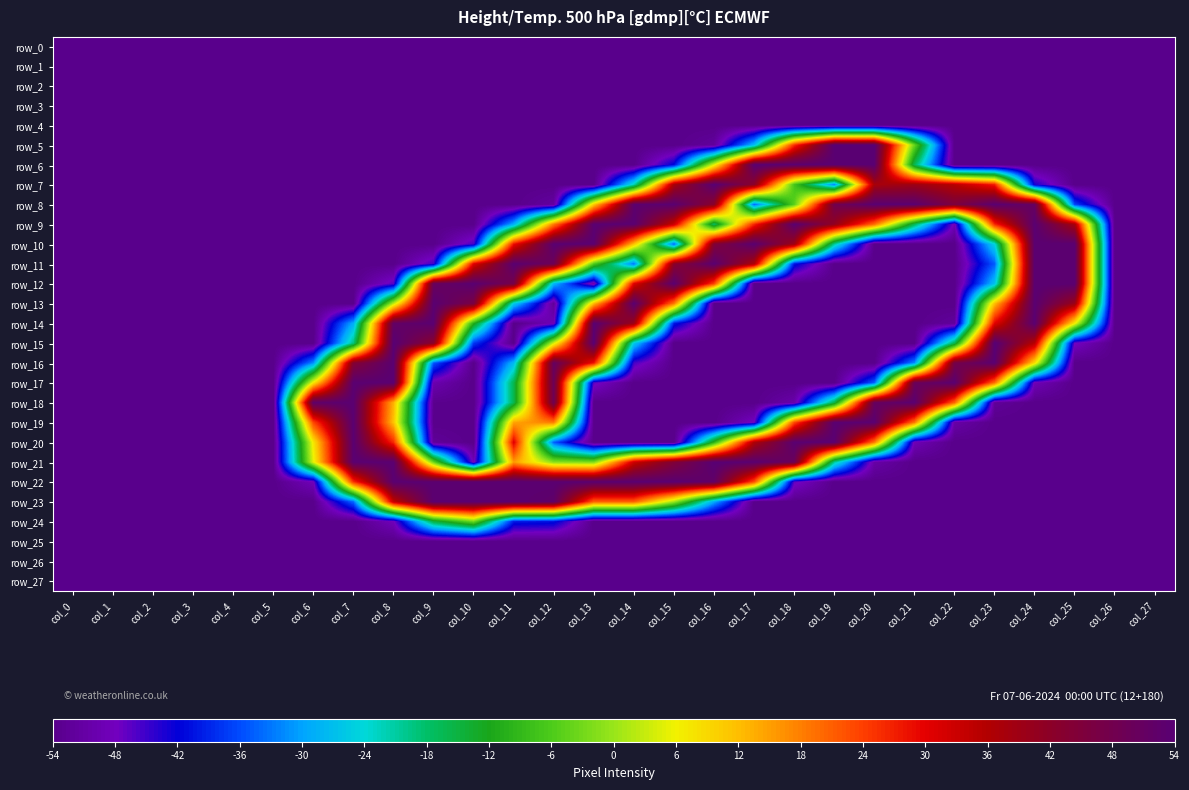

Reading left to right, extract all data points from this chart.

row_0: -54.0	-54.0	-54.0	-54.0	-54.0	-54.0	-54.0	-54.0	-54.0	-54.0	-54.0	-54.0	-54.0	-54.0	-54.0	-54.0	-54.0	-54.0	-54.0	-54.0	-54.0	-54.0	-54.0	-54.0	-54.0	-54.0	-54.0	-54.0
row_1: -54.0	-54.0	-54.0	-54.0	-54.0	-54.0	-54.0	-54.0	-54.0	-54.0	-54.0	-54.0	-54.0	-54.0	-54.0	-54.0	-54.0	-54.0	-54.0	-54.0	-54.0	-54.0	-54.0	-54.0	-54.0	-54.0	-54.0	-54.0
row_2: -54.0	-54.0	-54.0	-54.0	-54.0	-54.0	-54.0	-54.0	-54.0	-54.0	-54.0	-54.0	-54.0	-54.0	-54.0	-54.0	-54.0	-54.0	-54.0	-54.0	-54.0	-54.0	-54.0	-54.0	-54.0	-54.0	-54.0	-54.0
row_3: -54.0	-54.0	-54.0	-54.0	-54.0	-54.0	-54.0	-54.0	-54.0	-54.0	-54.0	-54.0	-54.0	-54.0	-54.0	-54.0	-54.0	-54.0	-54.0	-54.0	-54.0	-54.0	-54.0	-54.0	-54.0	-54.0	-54.0	-54.0
row_4: -54.0	-54.0	-54.0	-54.0	-54.0	-54.0	-54.0	-54.0	-54.0	-54.0	-54.0	-54.0	-54.0	-54.0	-54.0	-54.0	-54.0	-54.0	-54.0	-54.0	-54.0	-54.0	-54.0	-54.0	-54.0	-54.0	-54.0	-54.0
row_5: -54.0	-54.0	-54.0	-54.0	-54.0	-54.0	-54.0	-54.0	-54.0	-54.0	-54.0	-54.0	-54.0	-54.0	-54.0	-54.0	-51.9	-27.2	25.5	54.0	54.0	-3.8	-54.0	-54.0	-54.0	-54.0	-54.0	-54.0
row_6: -54.0	-54.0	-54.0	-54.0	-54.0	-54.0	-54.0	-54.0	-54.0	-54.0	-54.0	-54.0	-54.0	-54.0	-54.0	-41.2	5.1	53.6	53.6	53.6	53.6	-16.6	-54.0	-54.0	-54.0	-54.0	-54.0	-54.0
row_7: -54.0	-54.0	-54.0	-54.0	-54.0	-54.0	-54.0	-54.0	-54.0	-54.0	-54.0	-54.0	-54.0	-54.0	-22.1	37.4	54.0	42.5	-6.8	-31.9	37.4	39.1	35.3	27.2	-42.9	-54.0	-54.0	-54.0
row_8: -54.0	-54.0	-54.0	-54.0	-54.0	-54.0	-54.0	-54.0	-54.0	-54.0	-54.0	-54.0	-51.4	10.6	52.7	53.6	42.5	-34.0	-5.1	48.0	53.6	53.6	45.5	53.6	50.6	-36.6	-54.0	-54.0
row_9: -54.0	-54.0	-54.0	-54.0	-54.0	-54.0	-54.0	-54.0	-54.0	-54.0	-54.0	-28.9	18.3	53.6	53.6	33.2	-17.9	26.4	53.6	41.2	20.0	-16.6	-48.9	26.4	53.6	37.4	-54.0	-54.0
row_10: -54.0	-54.0	-54.0	-54.0	-54.0	-54.0	-54.0	-54.0	-54.0	-54.0	-45.5	28.5	53.6	53.6	11.5	-34.4	44.2	53.6	39.1	-20.4	-54.0	-54.0	-54.0	-24.7	53.6	53.6	-54.0	-54.0
row_11: -54.0	-54.0	-54.0	-54.0	-54.0	-54.0	-54.0	-54.0	-54.0	-45.1	30.6	53.6	49.3	-6.0	-33.6	42.5	53.6	36.6	-40.4	-54.0	-54.0	-54.0	-54.0	-34.9	53.6	53.6	-54.0	-54.0
row_12: -54.0	-54.0	-54.0	-54.0	-54.0	-54.0	-54.0	-54.0	-46.3	50.2	53.6	47.2	-28.1	-50.6	30.6	53.6	23.8	-54.0	-54.0	-54.0	-54.0	-54.0	-54.0	-26.8	53.6	53.6	-54.0	-54.0
row_13: -54.0	-54.0	-54.0	-54.0	-54.0	-54.0	-54.0	-54.0	2.6	53.6	46.3	-25.5	-52.3	12.3	53.6	18.7	-54.0	-54.0	-54.0	-54.0	-54.0	-54.0	-54.0	11.9	53.6	39.5	-54.0	-54.0
row_14: -54.0	-54.0	-54.0	-54.0	-54.0	-54.0	-54.0	-28.9	51.4	53.6	-10.6	-54.0	-48.9	53.6	39.5	-40.0	-54.0	-54.0	-54.0	-54.0	-54.0	-54.0	-51.9	30.2	53.6	6.8	-54.0	-54.0
row_15: -54.0	-54.0	-54.0	-54.0	-54.0	-54.0	-54.0	-19.1	54.0	42.5	-37.4	-54.0	4.3	54.0	-25.9	-54.0	-54.0	-54.0	-54.0	-54.0	-54.0	-54.0	-16.2	54.4	35.3	-47.6	-54.0	-54.0
row_16: -54.0	-54.0	-54.0	-54.0	-54.0	-54.0	-31.5	43.8	53.6	-35.3	-54.0	-27.6	51.0	28.1	-45.5	-54.0	-54.0	-54.0	-54.0	-54.0	-54.0	-31.5	47.2	53.6	8.5	-54.0	-54.0	-54.0
row_17: -54.0	-54.0	-54.0	-54.0	-54.0	-54.0	7.2	53.6	53.6	-49.7	-54.0	-16.2	49.7	-46.8	-54.0	-54.0	-54.0	-54.0	-54.0	-54.0	-34.4	49.7	53.6	19.6	-48.9	-54.0	-54.0	-54.0
row_18: -54.0	-54.0	-54.0	-54.0	-54.0	-54.0	52.3	53.6	13.2	-53.6	-54.0	-16.2	48.9	-54.0	-54.0	-54.0	-54.0	-54.0	-50.2	-15.7	50.6	53.6	20.4	-52.3	-54.0	-54.0	-54.0	-54.0
row_19: -54.0	-54.0	-54.0	-54.0	-54.0	-54.0	23.4	53.6	11.5	-54.0	-54.0	14.5	18.3	-54.0	-54.0	-54.0	-54.0	-47.6	23.0	53.6	53.6	18.7	-50.6	-54.0	-54.0	-54.0	-54.0	-54.0
row_20: -54.0	-54.0	-54.0	-54.0	-54.0	-54.0	7.2	53.6	25.9	-52.3	-54.0	30.6	-34.9	-54.0	-54.0	-54.0	-9.8	36.6	53.6	53.6	18.7	-48.9	-54.0	-54.0	-54.0	-54.0	-54.0	-54.0
row_21: -54.0	-54.0	-54.0	-54.0	-54.0	-54.0	5.1	53.6	53.6	-3.8	-48.9	15.3	-1.3	-2.1	32.7	44.6	54.0	53.6	49.7	-20.4	-50.6	-54.0	-54.0	-54.0	-54.0	-54.0	-54.0	-54.0
row_22: -54.0	-54.0	-54.0	-54.0	-54.0	-54.0	-48.5	25.5	53.6	53.6	53.6	53.6	53.6	53.6	53.6	53.6	51.9	22.5	-46.8	-54.0	-54.0	-54.0	-54.0	-54.0	-54.0	-54.0	-54.0	-54.0
row_23: -54.0	-54.0	-54.0	-54.0	-54.0	-54.0	-54.0	-34.0	33.6	53.6	53.6	53.6	52.3	20.8	20.8	0.4	-29.3	-54.0	-54.0	-54.0	-54.0	-54.0	-54.0	-54.0	-54.0	-54.0	-54.0	-54.0
row_24: -54.0	-54.0	-54.0	-54.0	-54.0	-54.0	-54.0	-54.0	-48.5	-15.3	-3.4	-40.0	-40.8	-54.0	-54.0	-54.0	-54.0	-54.0	-54.0	-54.0	-54.0	-54.0	-54.0	-54.0	-54.0	-54.0	-54.0	-54.0
row_25: -54.0	-54.0	-54.0	-54.0	-54.0	-54.0	-54.0	-54.0	-54.0	-54.0	-54.0	-54.0	-54.0	-54.0	-54.0	-54.0	-54.0	-54.0	-54.0	-54.0	-54.0	-54.0	-54.0	-54.0	-54.0	-54.0	-54.0	-54.0
row_26: -54.0	-54.0	-54.0	-54.0	-54.0	-54.0	-54.0	-54.0	-54.0	-54.0	-54.0	-54.0	-54.0	-54.0	-54.0	-54.0	-54.0	-54.0	-54.0	-54.0	-54.0	-54.0	-54.0	-54.0	-54.0	-54.0	-54.0	-54.0
row_27: -54.0	-54.0	-54.0	-54.0	-54.0	-54.0	-54.0	-54.0	-54.0	-54.0	-54.0	-54.0	-54.0	-54.0	-54.0	-54.0	-54.0	-54.0	-54.0	-54.0	-54.0	-54.0	-54.0	-54.0	-54.0	-54.0	-54.0	-54.0